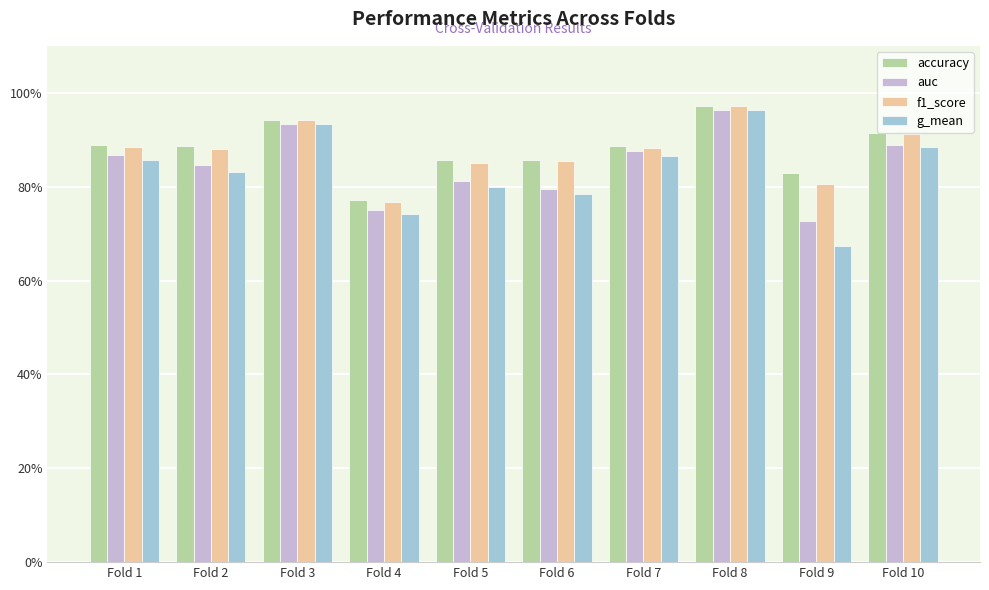

Which has a higher value, Fold 1 or Fold 2?

Fold 1